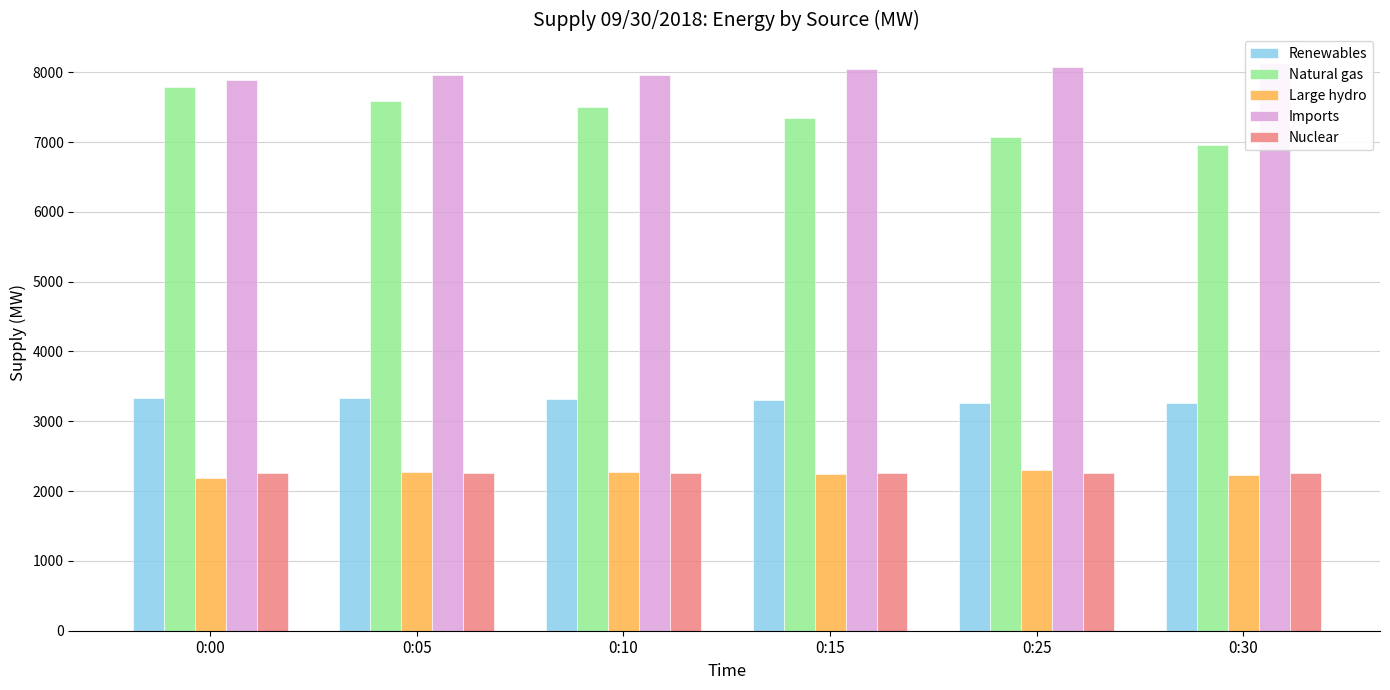

What is the value of the Nuclear bar at the 6th from the left?

2258